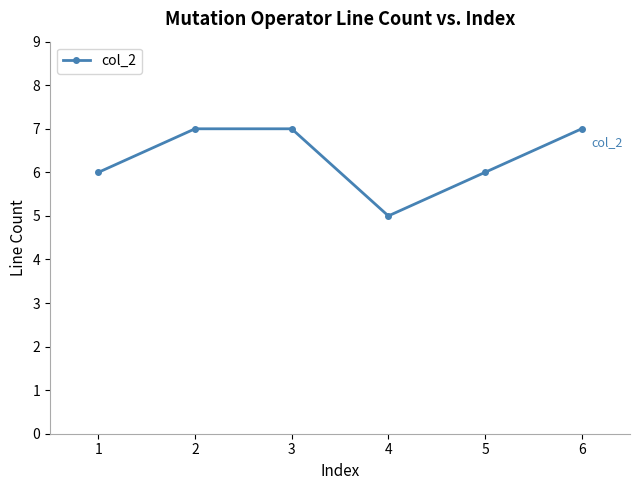

What is the difference between the values at 4 and 6?

2